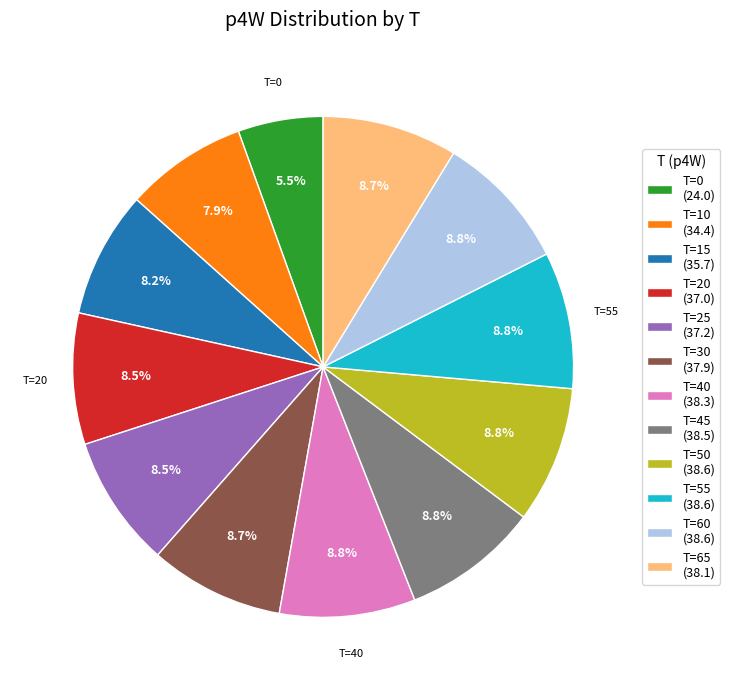

Does any single category account for the majority?

No